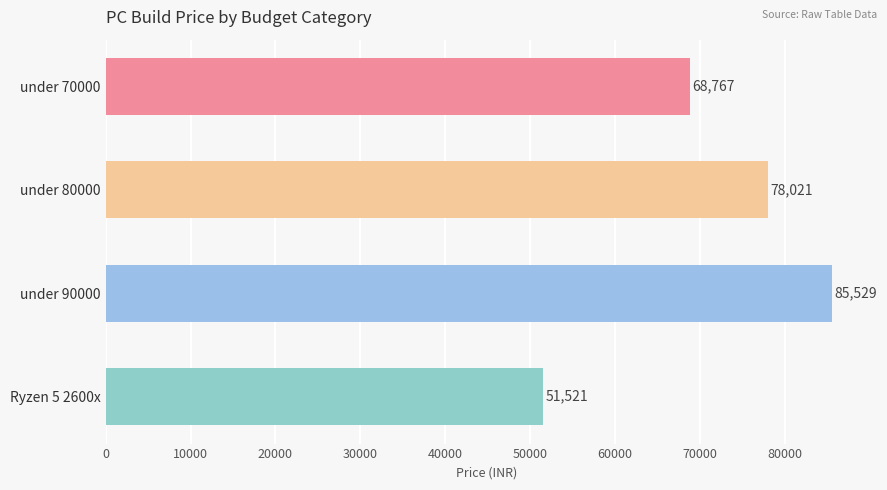

Are the bars grouped side by side (vs. stacked)?

No